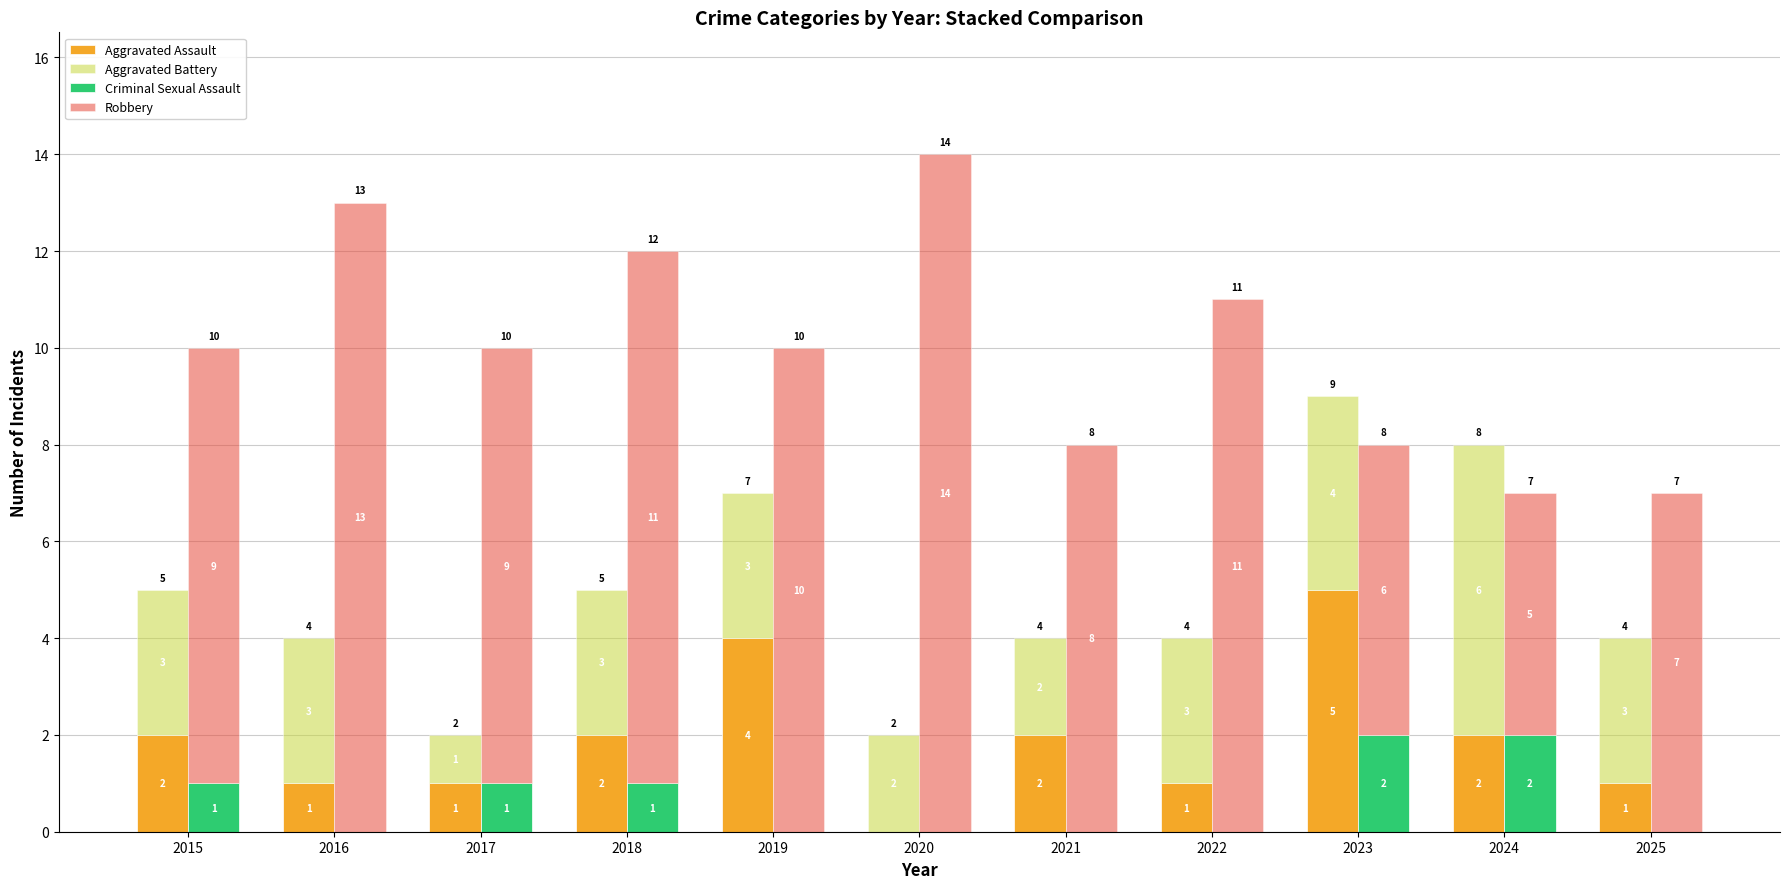

Where is Criminal Sexual Assault nearest to the value 1?

2015